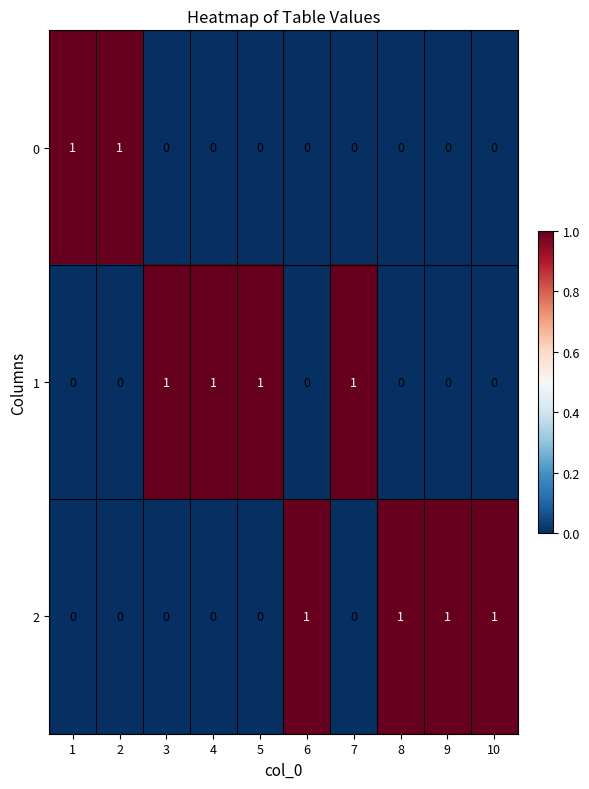

The 1 series shows 2 at 5. True or false?

False